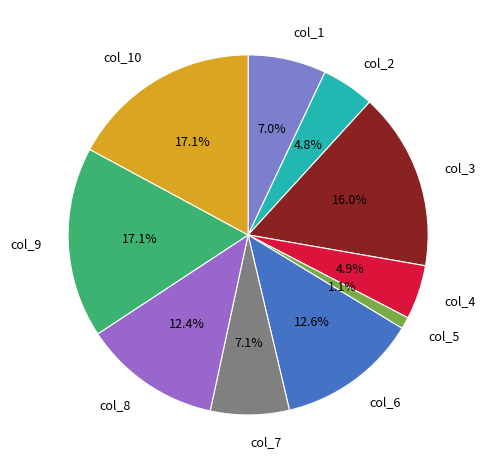

Do col_5 and col_7 together represent more than half of the pie?

No